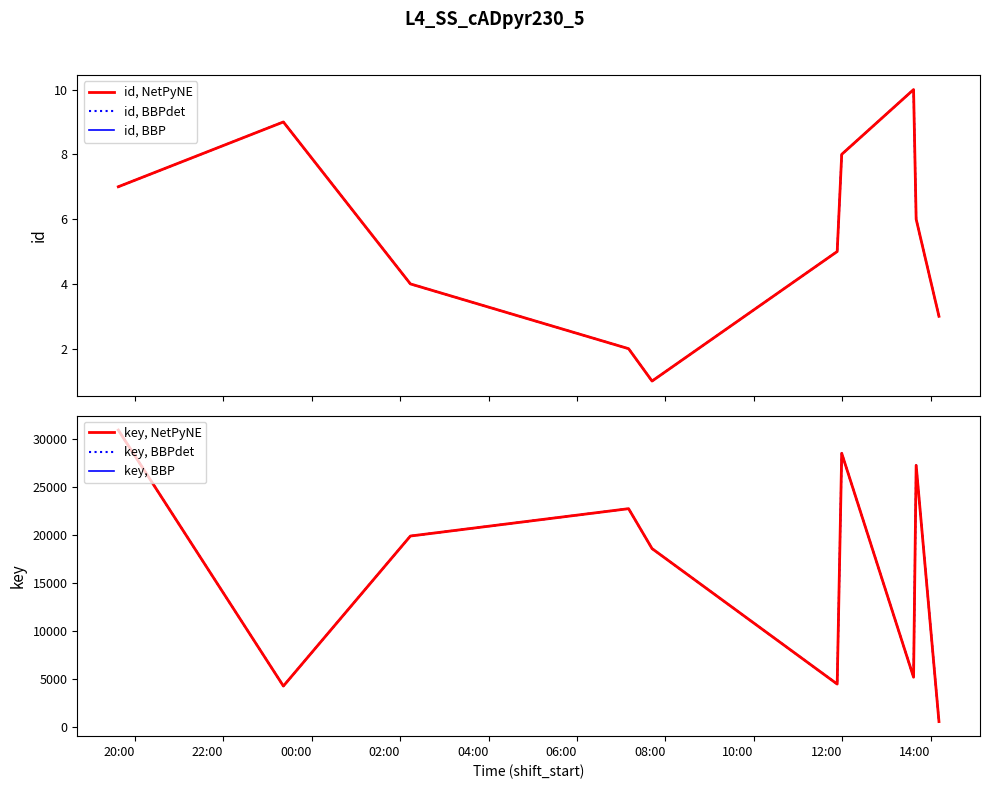

What is the value of the key, BBPdet point at the 7th from the left?

28542